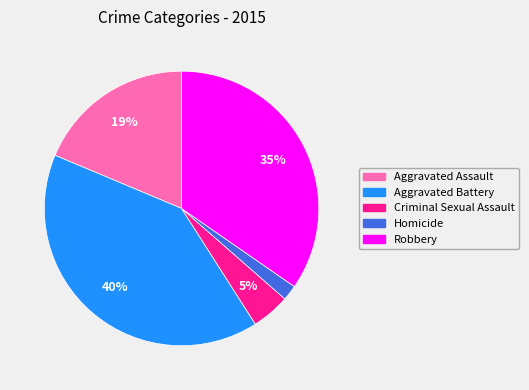

To the nearest percent, what portion does Aggravated Assault represent?

19%